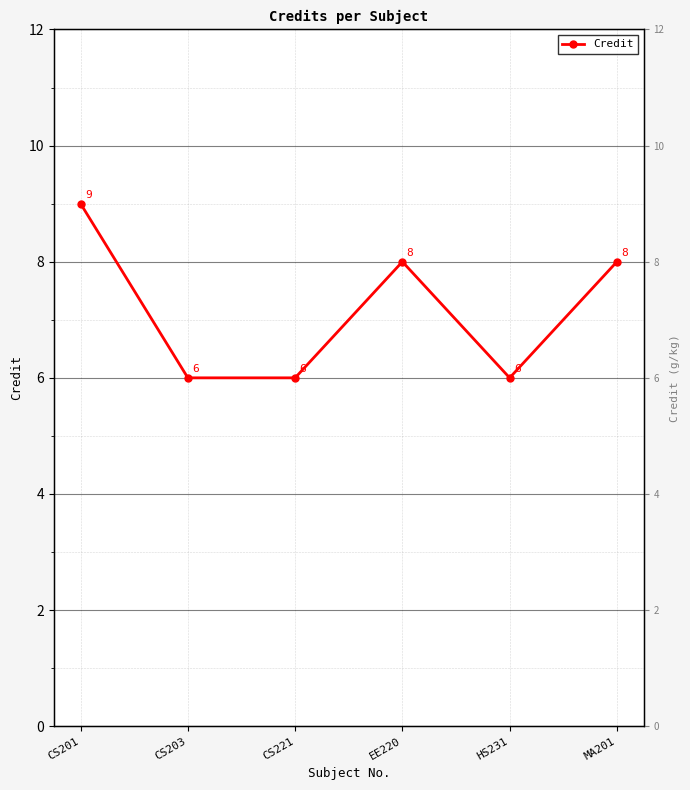

The chart shows a value of 6 at CS221. True or false?

True